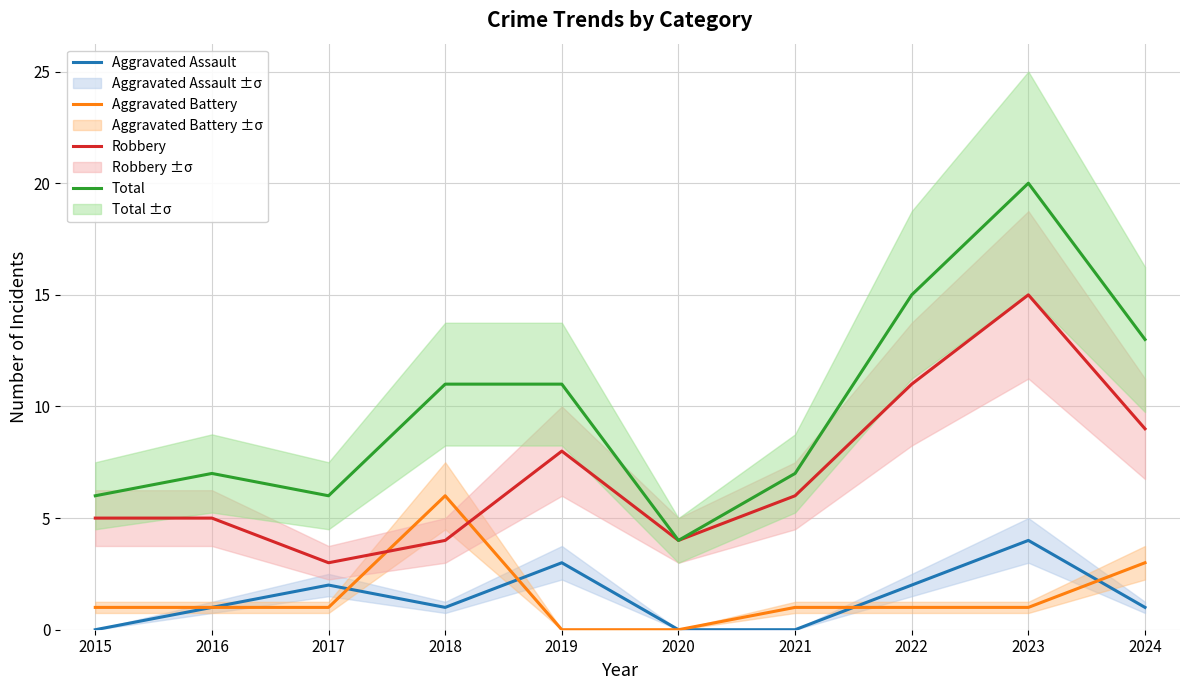

What is the sum of the Aggravated Assault values at 2018 and 2015?

1